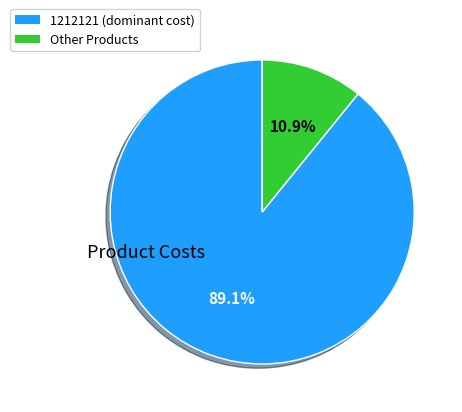

Does any single category account for the majority?

Yes